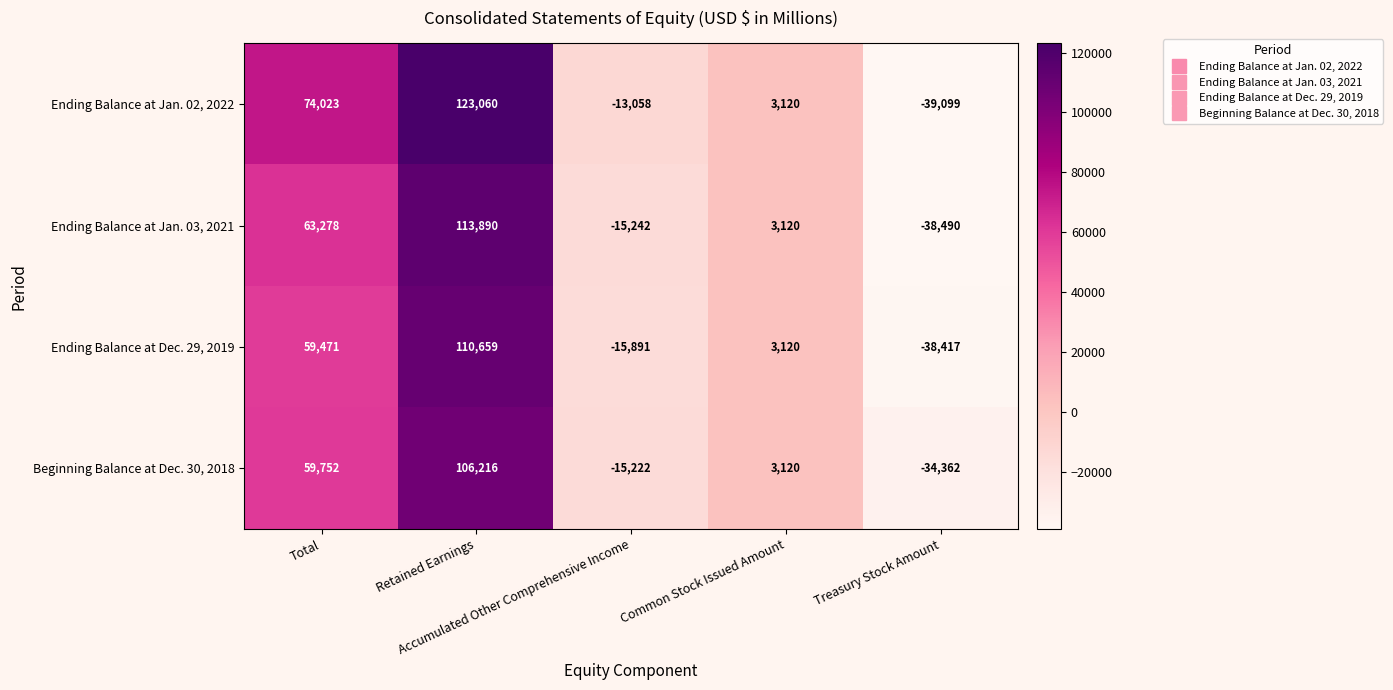

Between Retained Earnings and Treasury Stock Amount, which series saw the biggest shift?

Ending Balance at Jan. 02, 2022